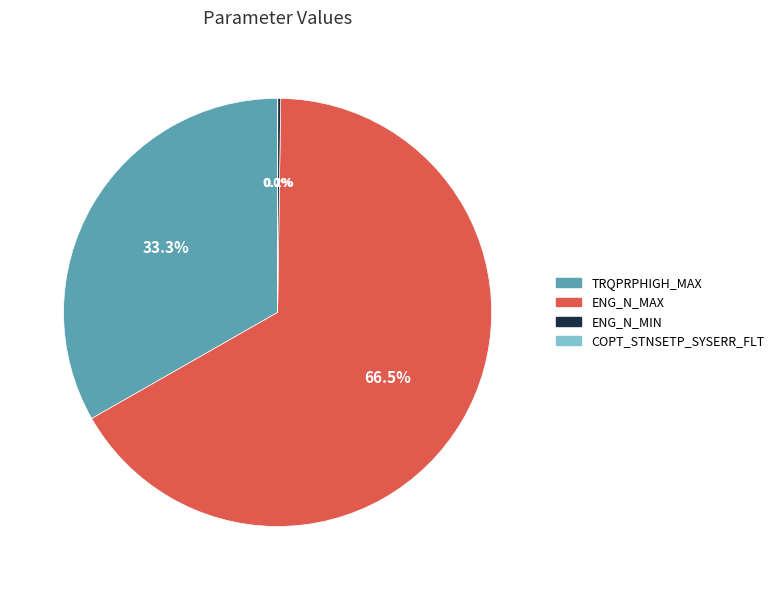

Between ENG_N_MAX and TRQPRPHIGH_MAX, which is larger?

ENG_N_MAX